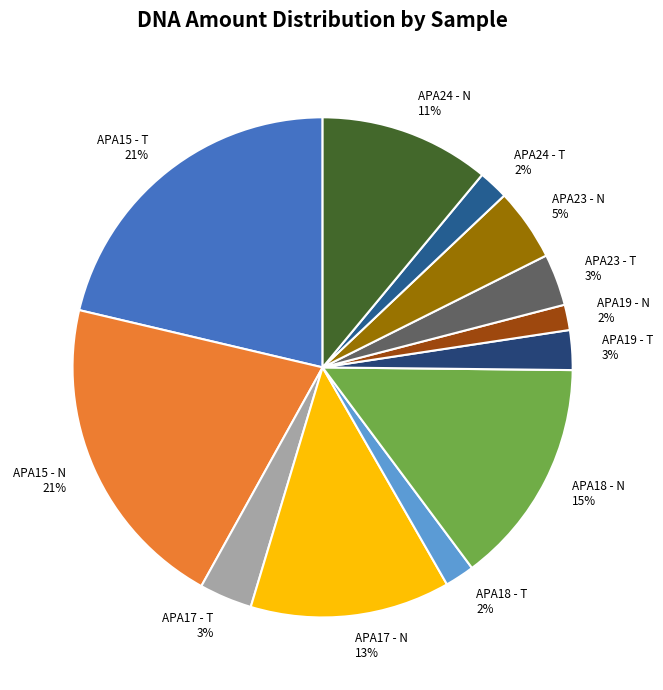

To the nearest percent, what is the combined percentage of APA23 - T and APA18 - T?

5%